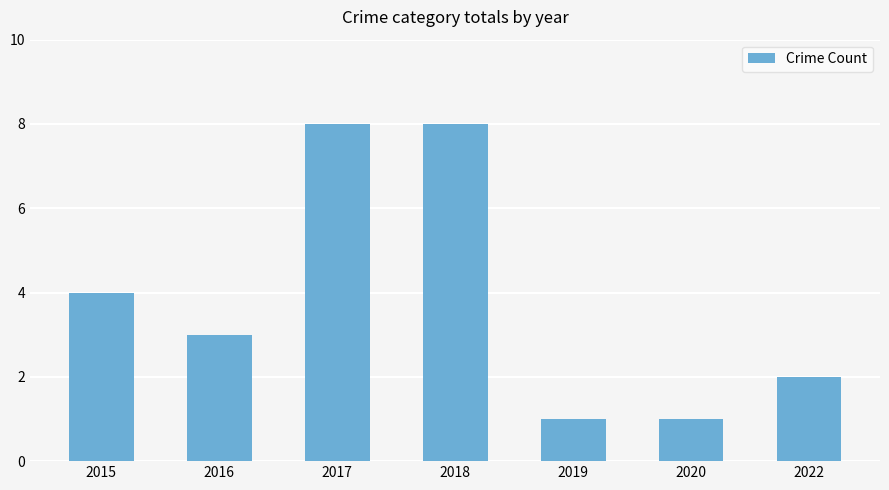

Between 2017 and 2020, which is larger?

2017